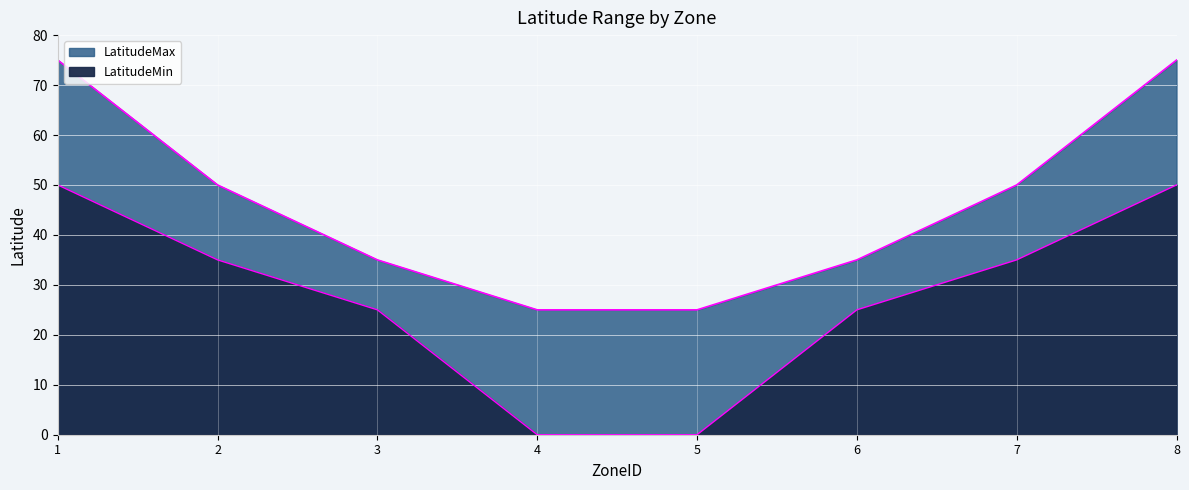

Which series has the largest total across all categories?

LatitudeMax